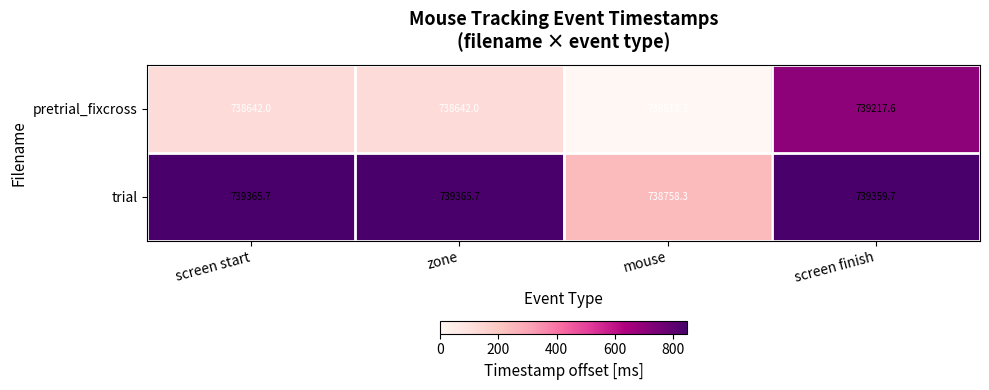

Which series has the largest total across all categories?

trial